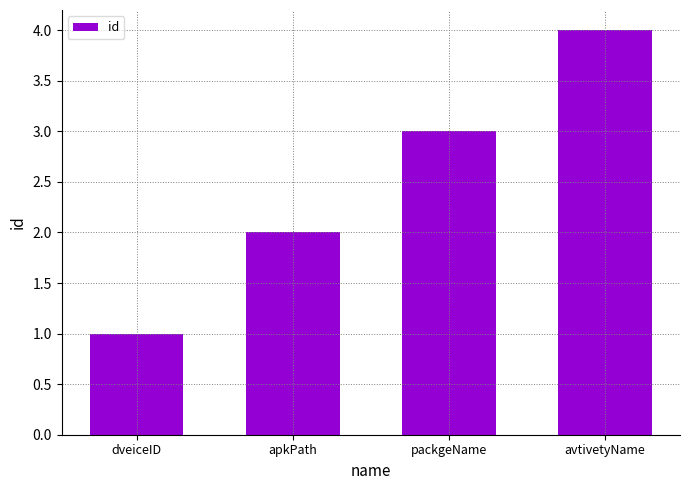

List the labels in order of value, smallest first.

dveiceID, apkPath, packgeName, avtivetyName